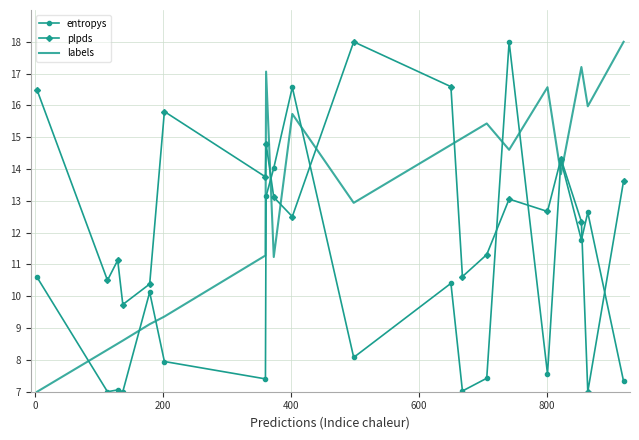

After their last crossing, which series has the higher values: plpds or entropys?

plpds